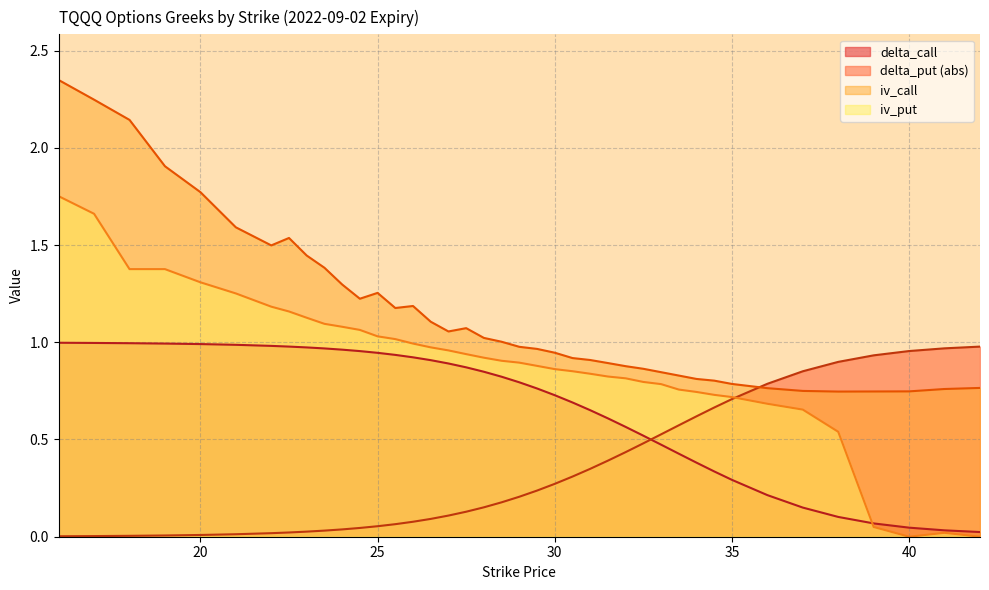

What is the difference between the maximum and second lowest values in the delta_call series?

1.0